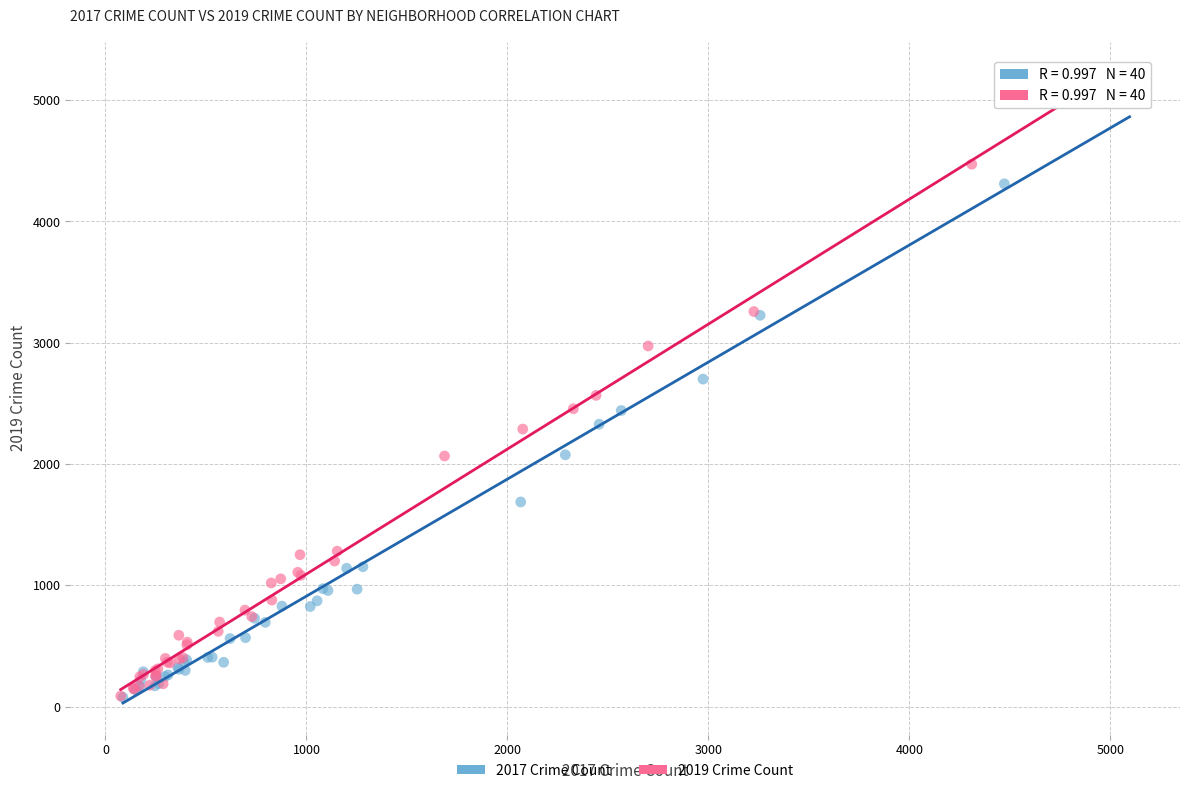

Which series has the widest spread of Y values?

2019 Crime Count